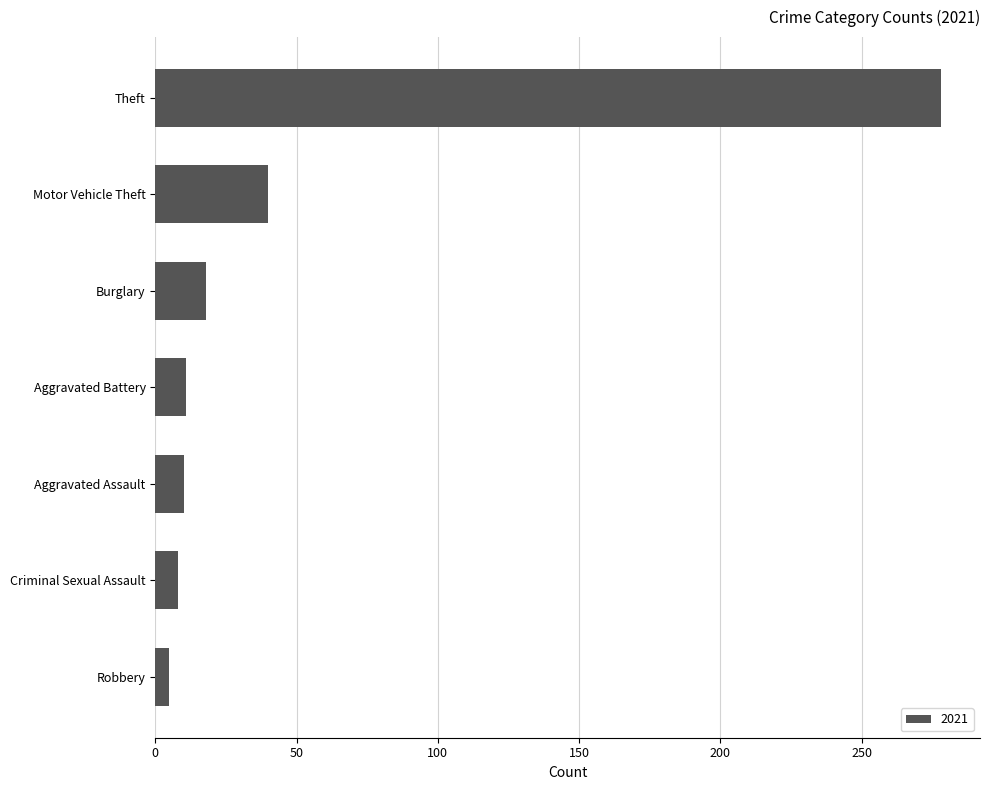

What is the maximum value shown in the chart?

278